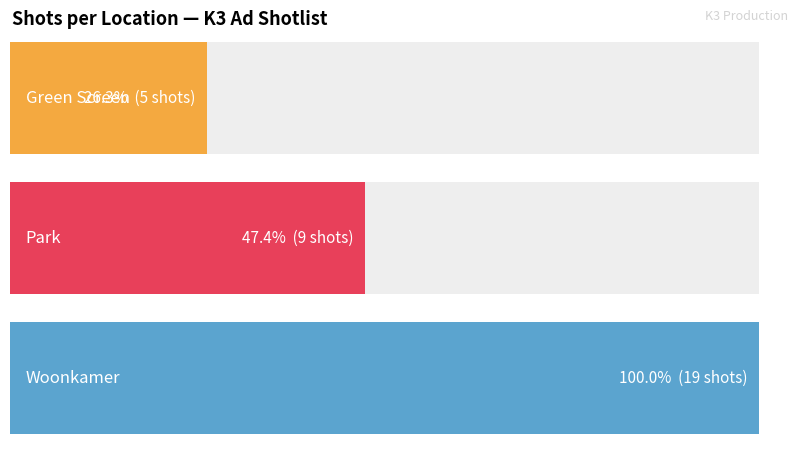

Reading left to right, list all the values displayed in this chart.

Green Screen=5	Park=9	Woonkamer=19